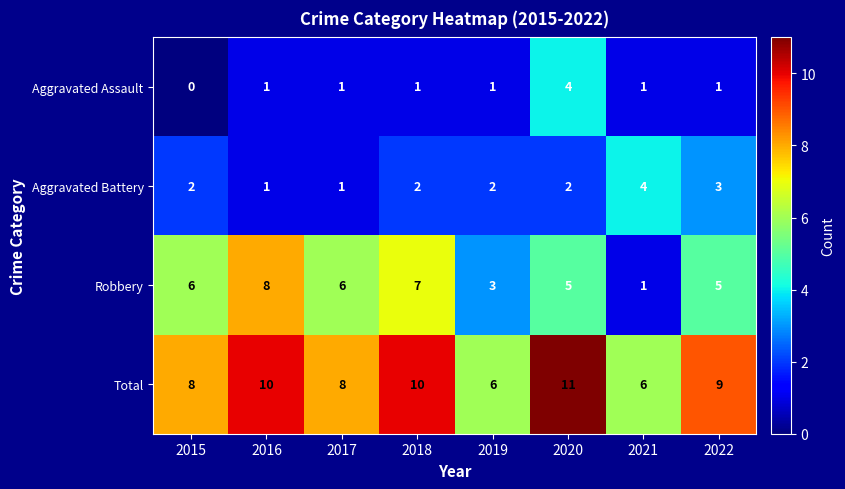

What is the sum of all Total values?

68